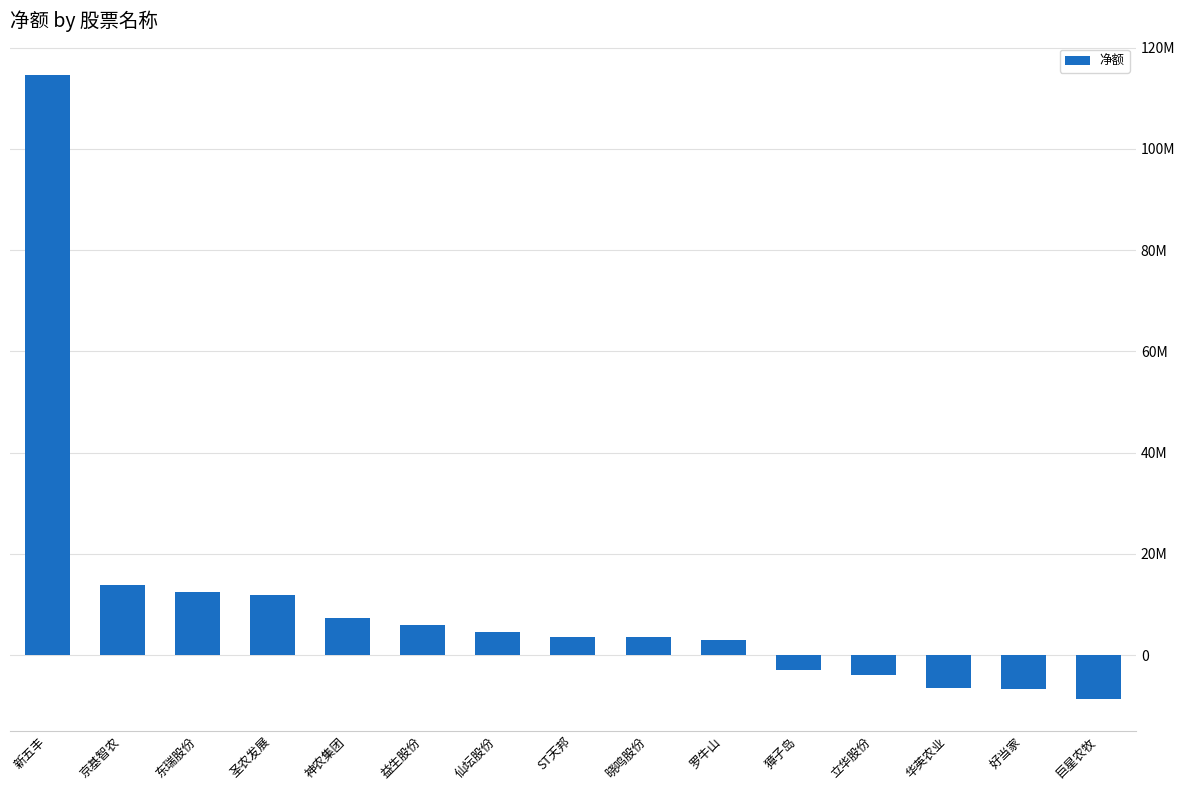

What is the sum of all values?

151480426